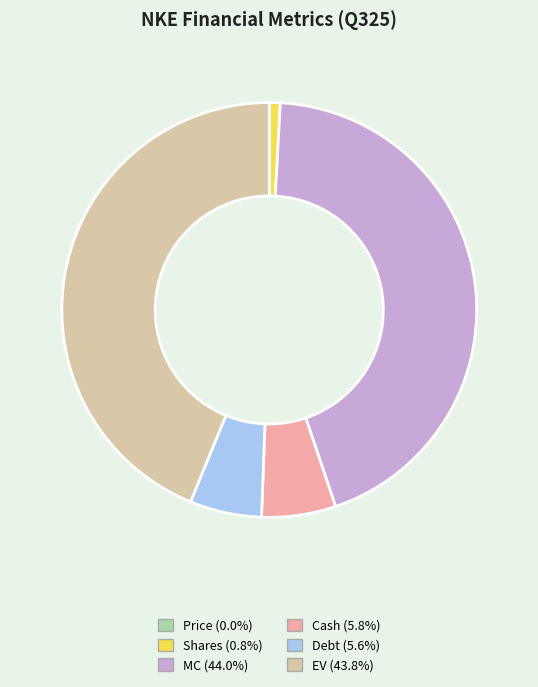

Does Shares represent more than half of the total?

No